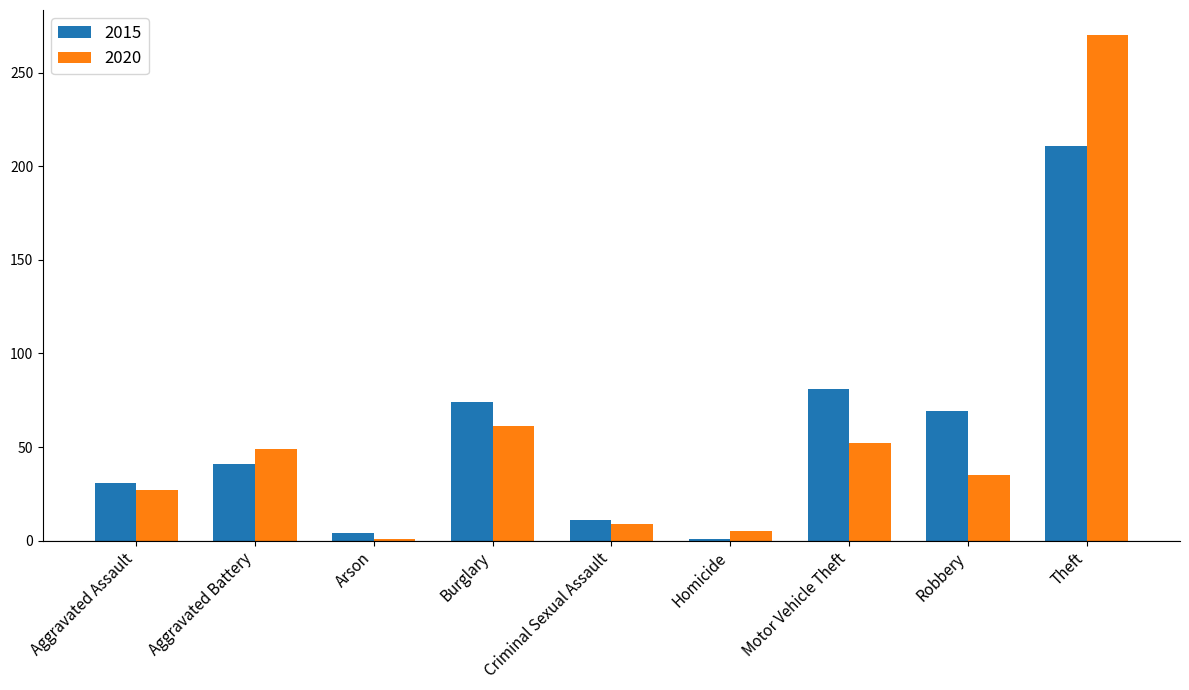

Is it true that 2020 equals 270 at Theft?

True